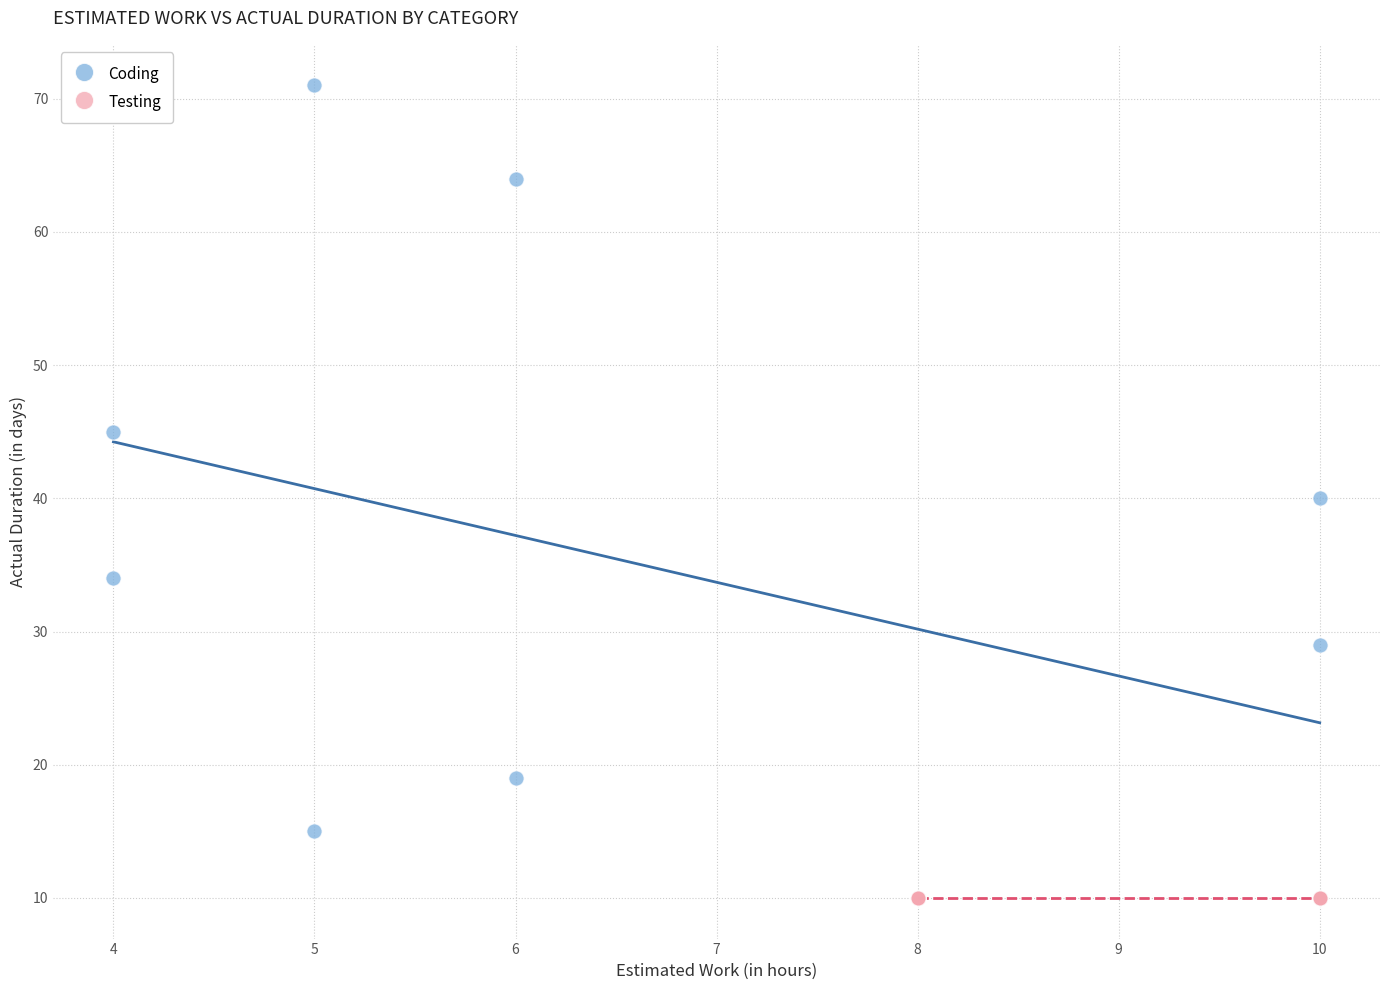

What are all the series names shown in the legend?

Coding, Testing